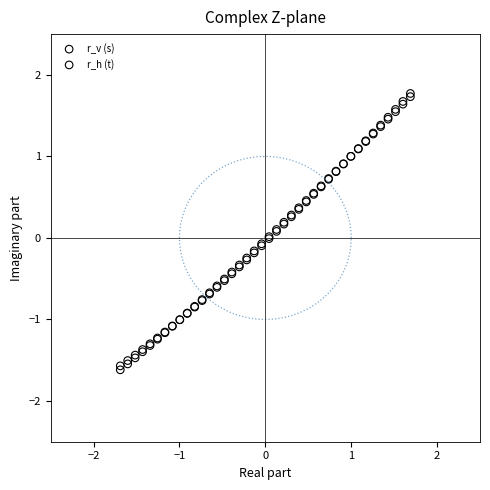

What are all the series names shown in the legend?

r_v (s), r_h (t)